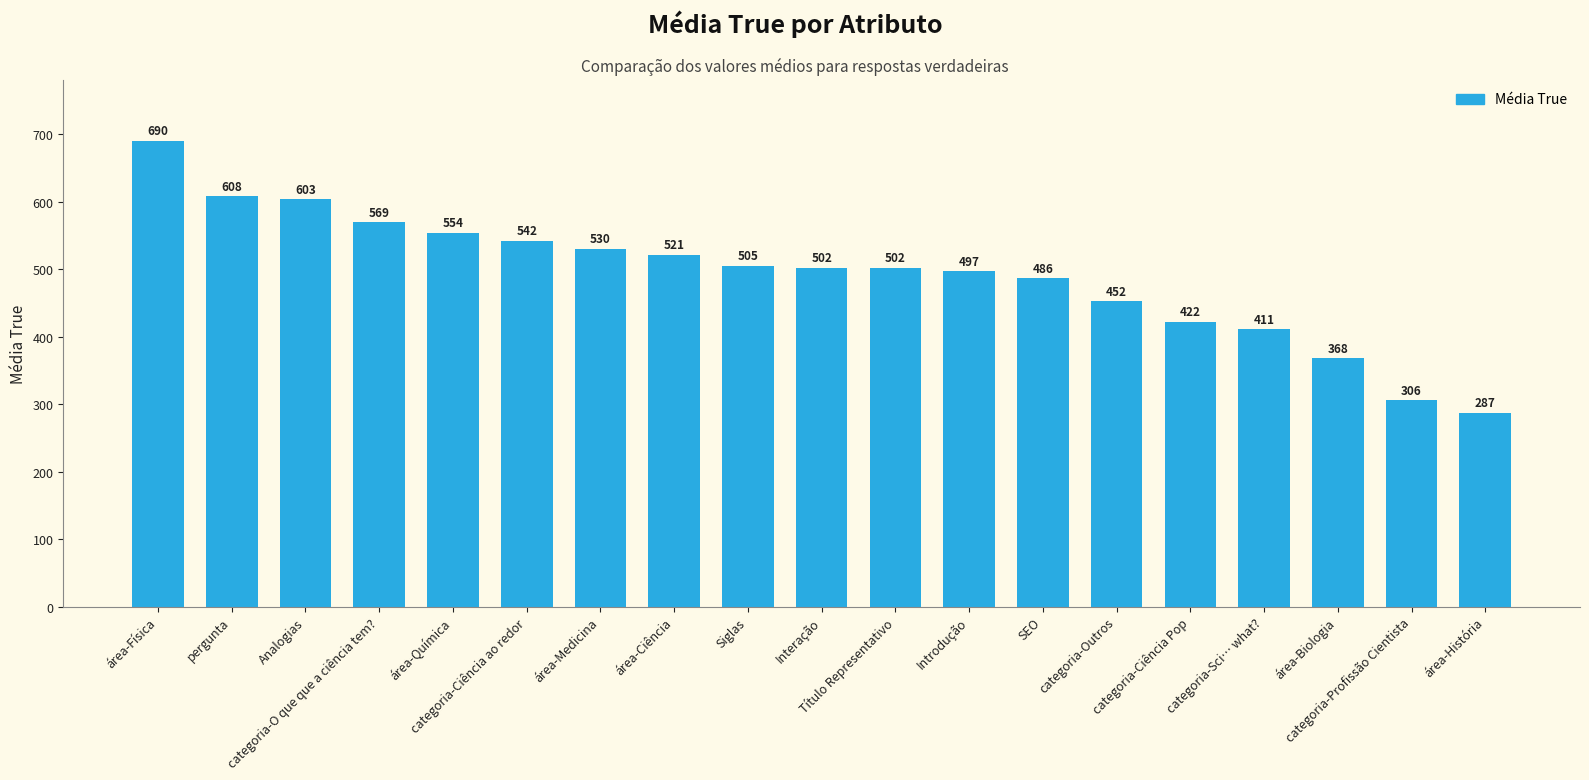

At which category does the chart reach its minimum across all series?

área-História